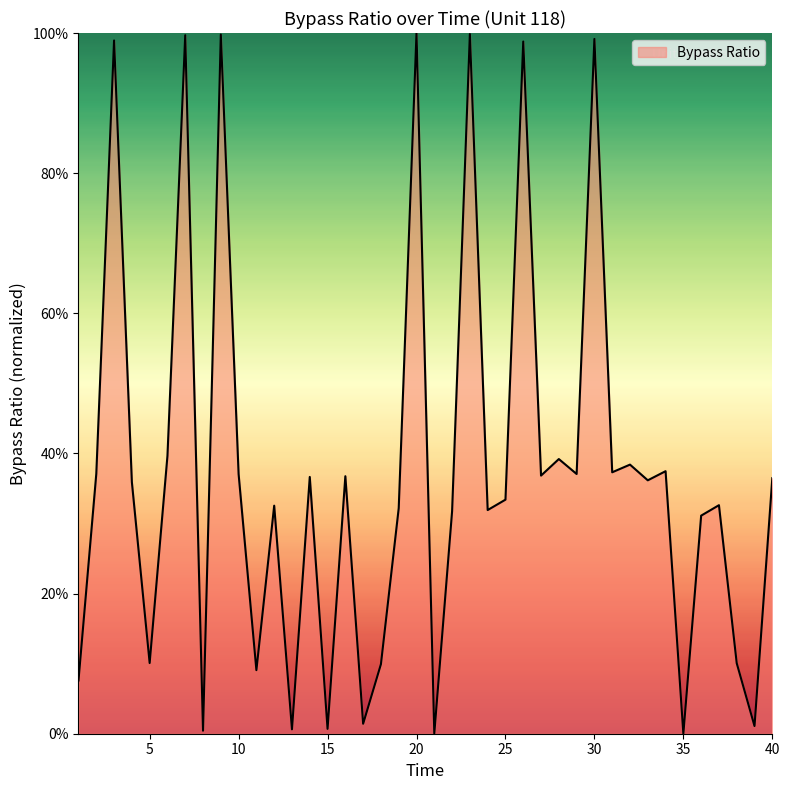

What is the difference between the maximum and minimum values?

100.0